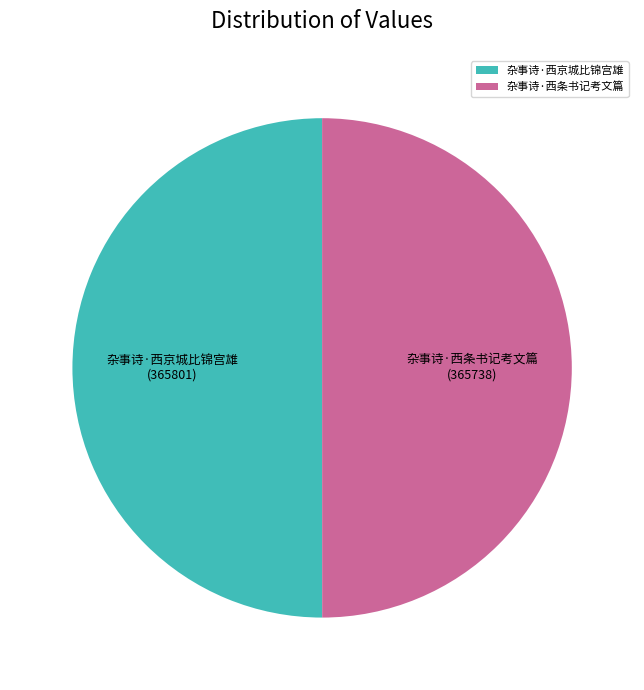

Approximately how many times larger is the value at 杂事诗·西京城比锦宫雄 compared to 杂事诗·西条书记考文篇?

1.0